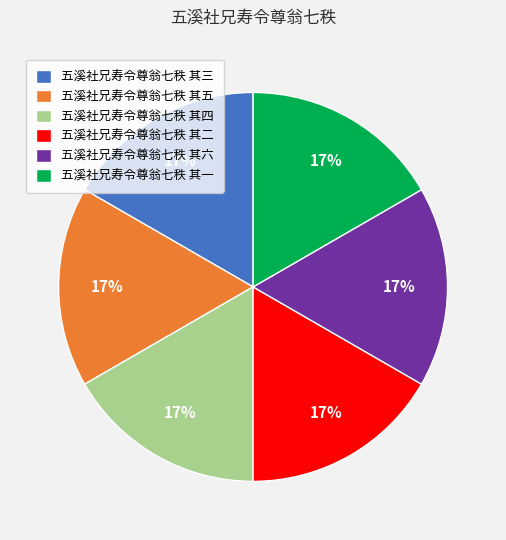

To the nearest percent, what portion does 五溪社兄寿令尊翁七秩 其六 represent?

17%